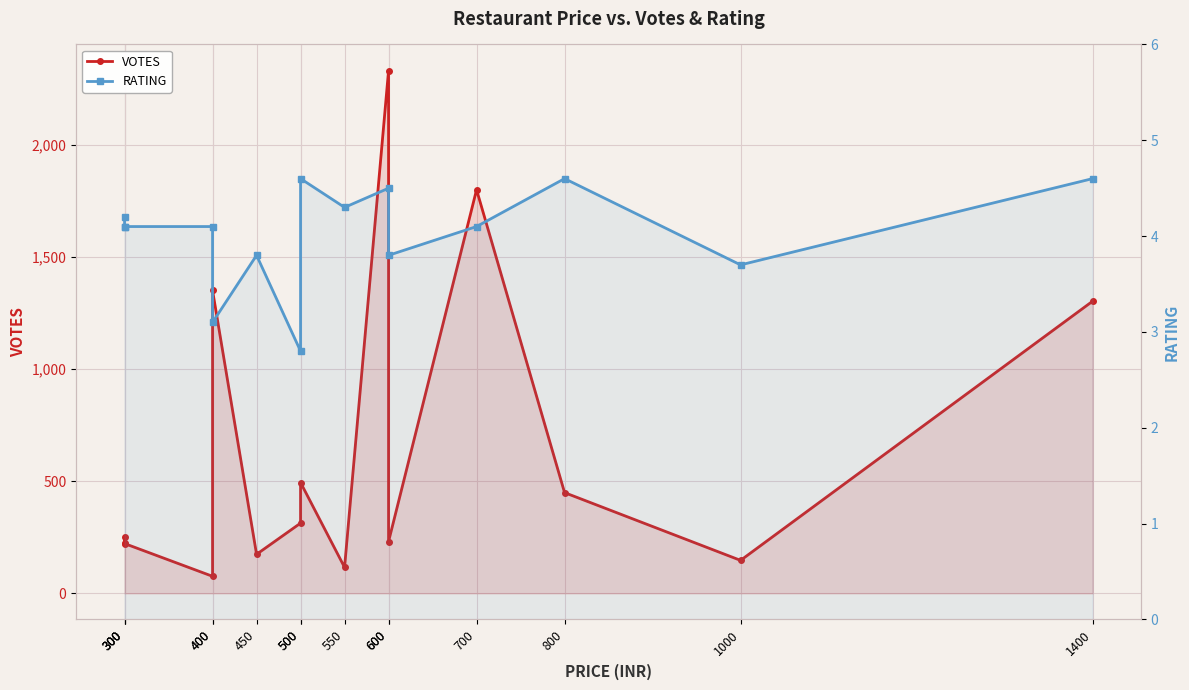

How many lines are shown in the chart?

2